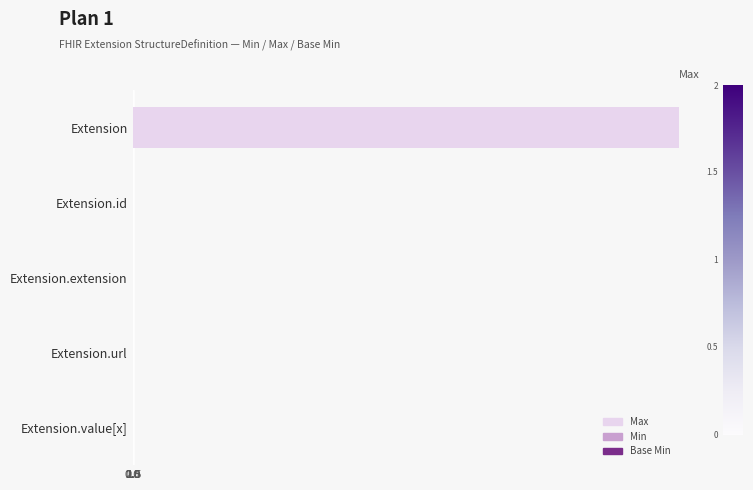

How many values in the Min series exceed 0?

1